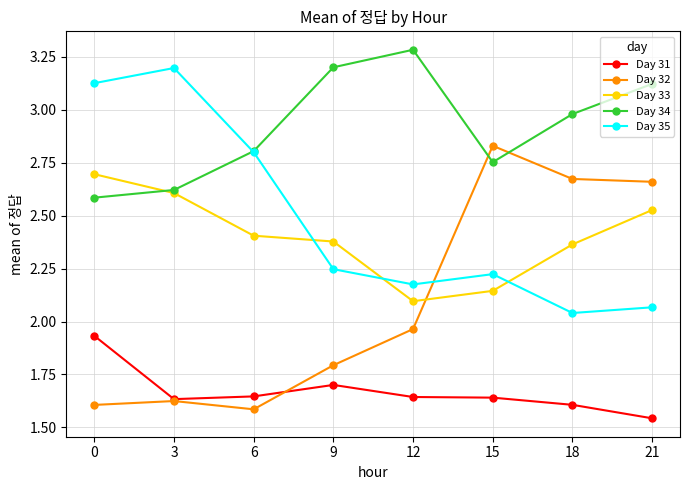

Count the Day 33 values in the range 2 to 3.

8